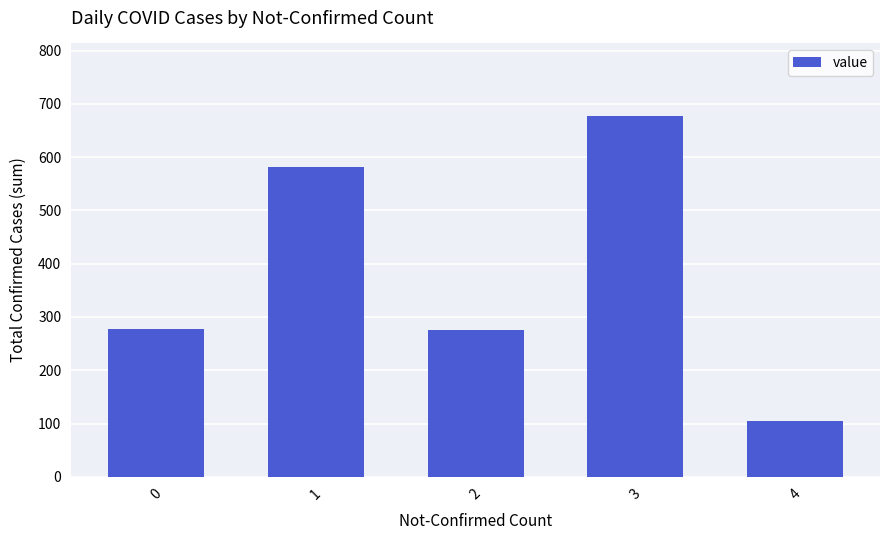

What value does the data have at 4?

104